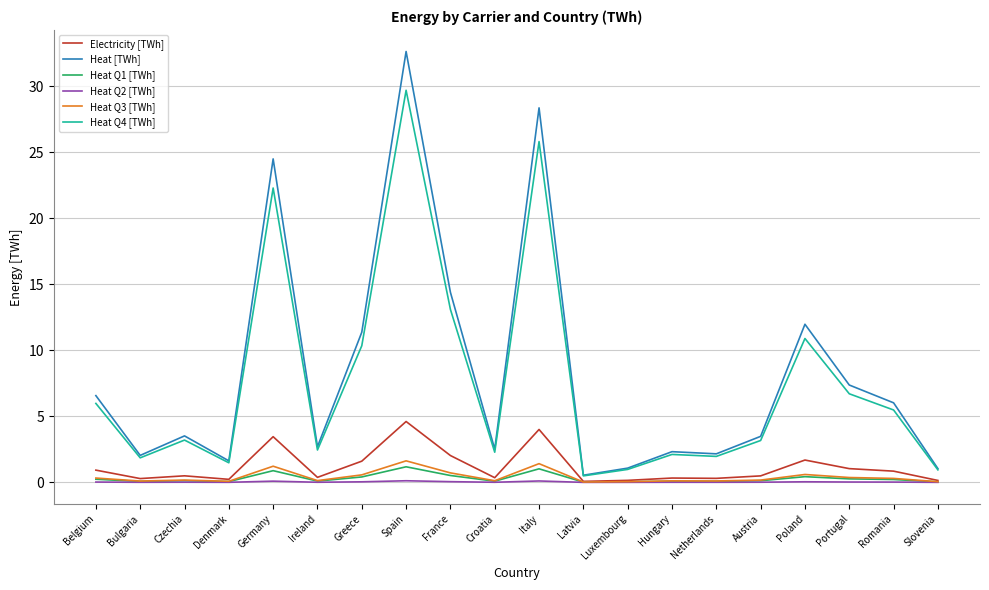

What is the average value of the Heat Q3 [TWh] series?

0.4